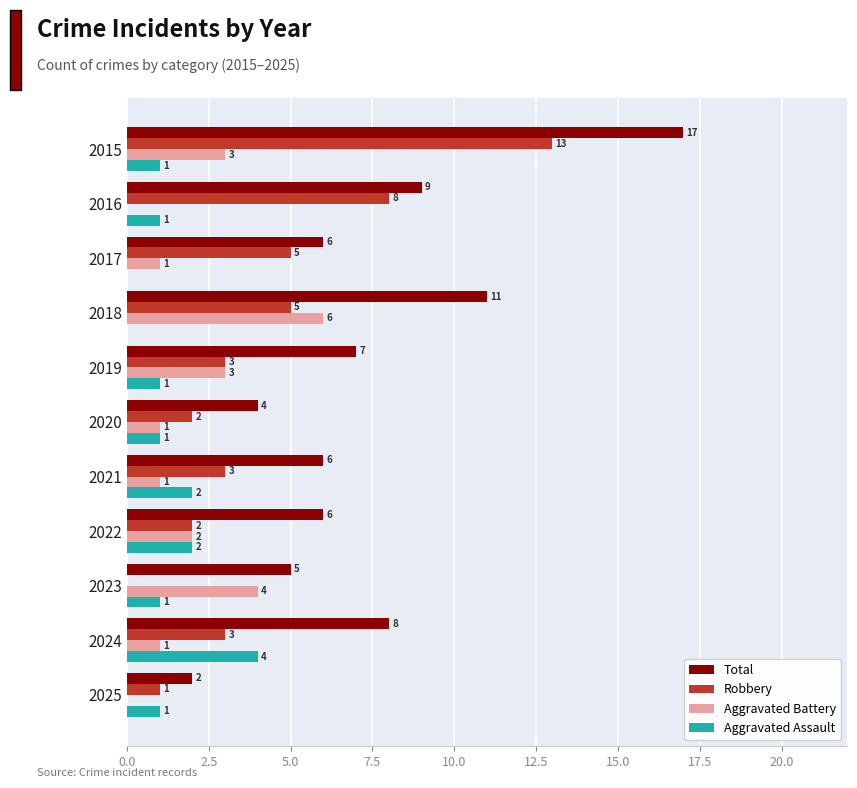

What is the total value across all series at 2022?

12